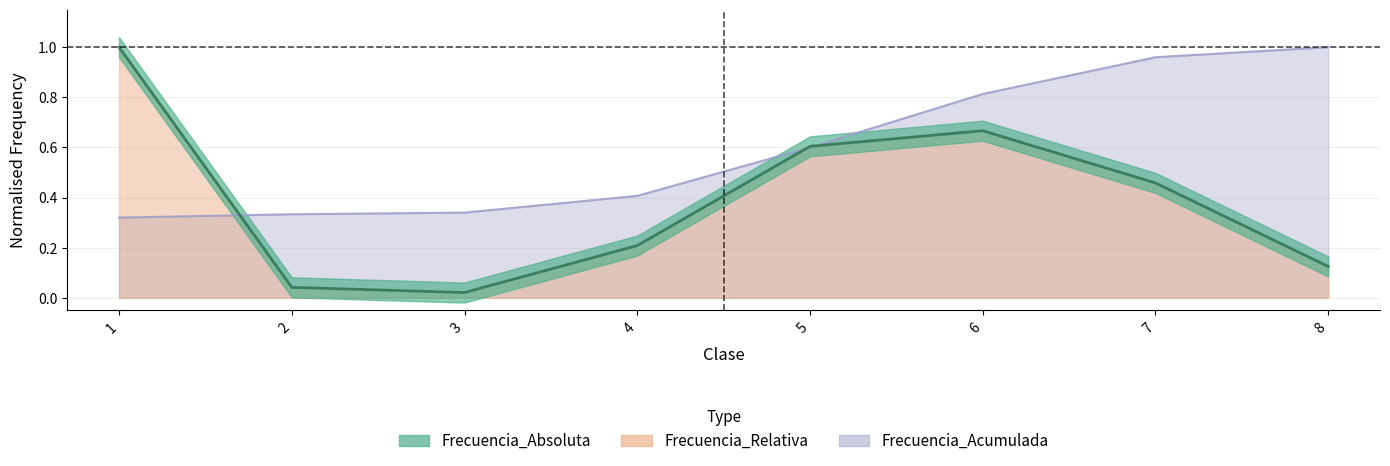

Is the value of Frecuencia_Acumulada at 3 greater than the value of Frecuencia_Absoluta at 2?

Yes